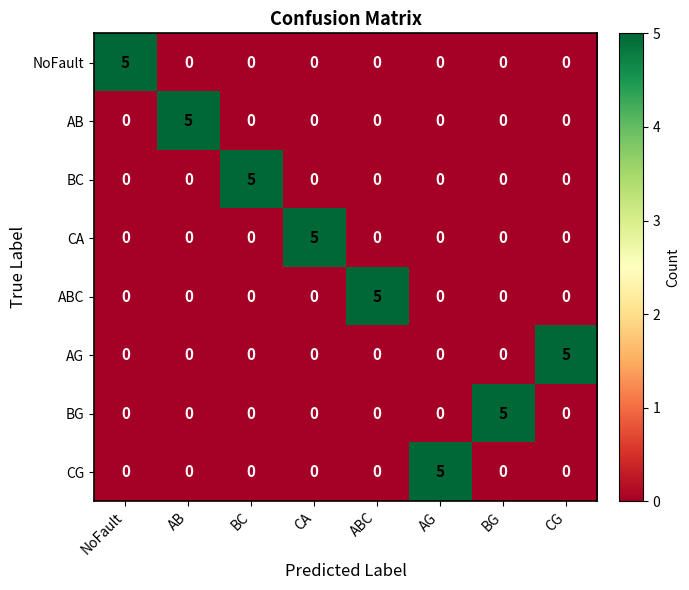

What is the difference between the CA values at NoFault and CA?

5